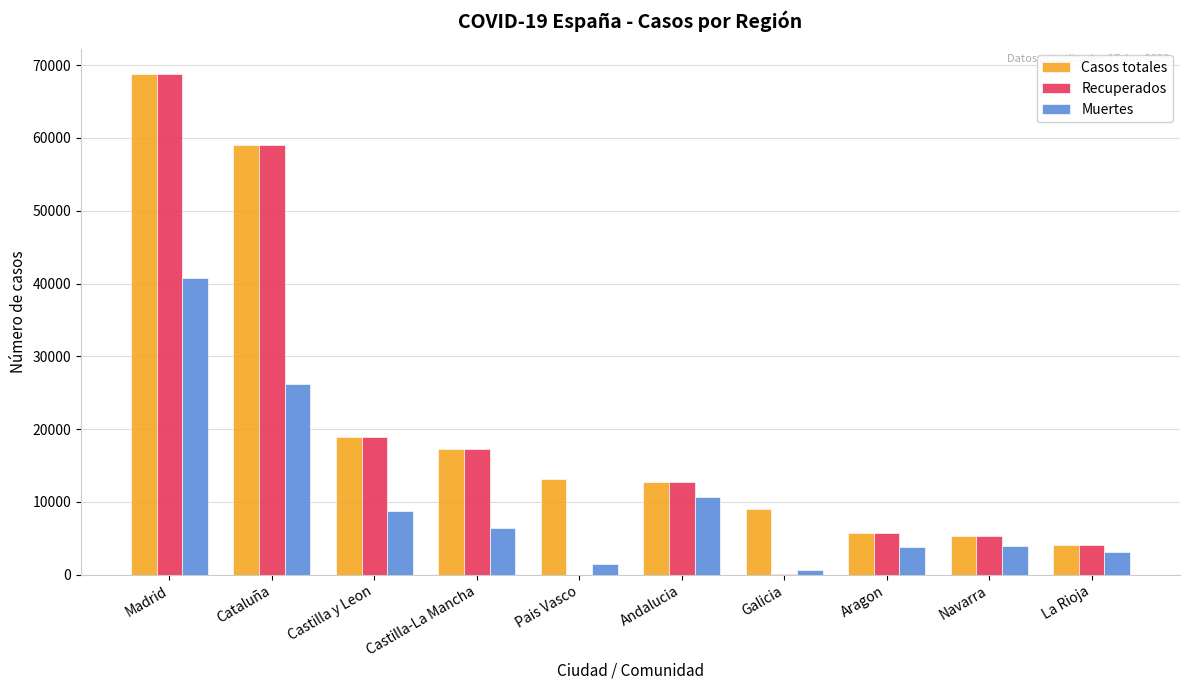

The value of Recuperados at Castilla-La Mancha is 29451. True or false?

False